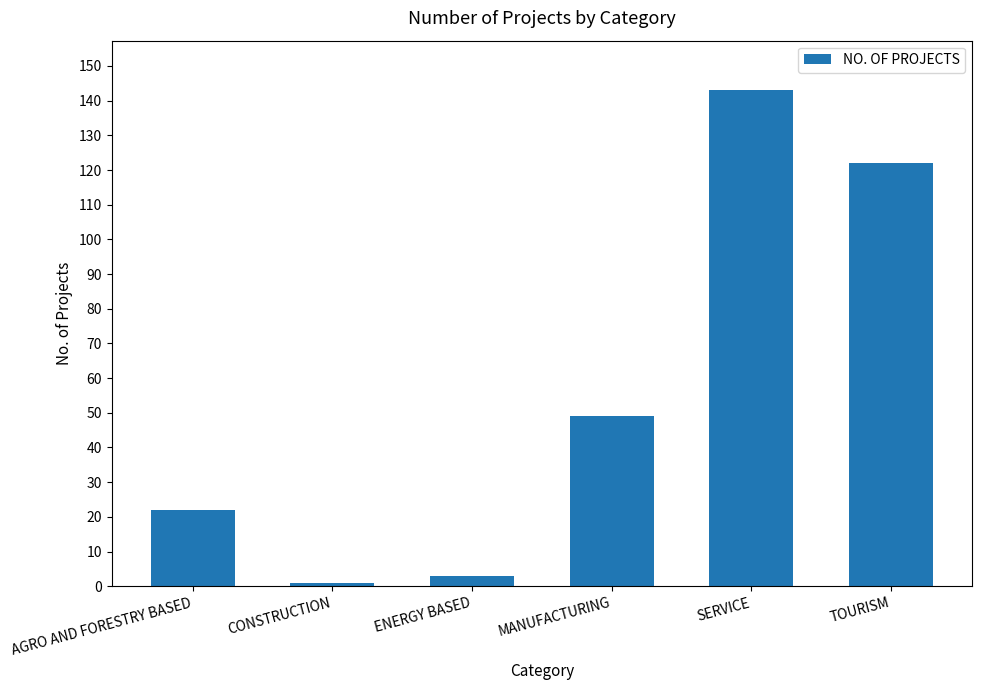

What is the label of the 5th bar from the right?

CONSTRUCTION